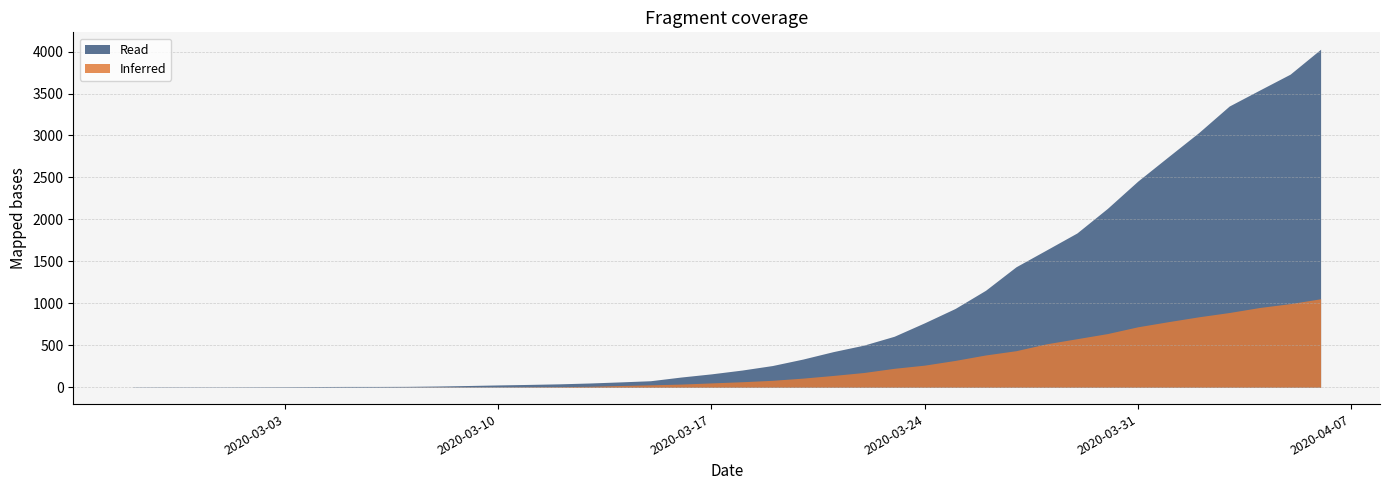

Between 2020-03-06 and 2020-03-14, which series saw the biggest shift?

Read